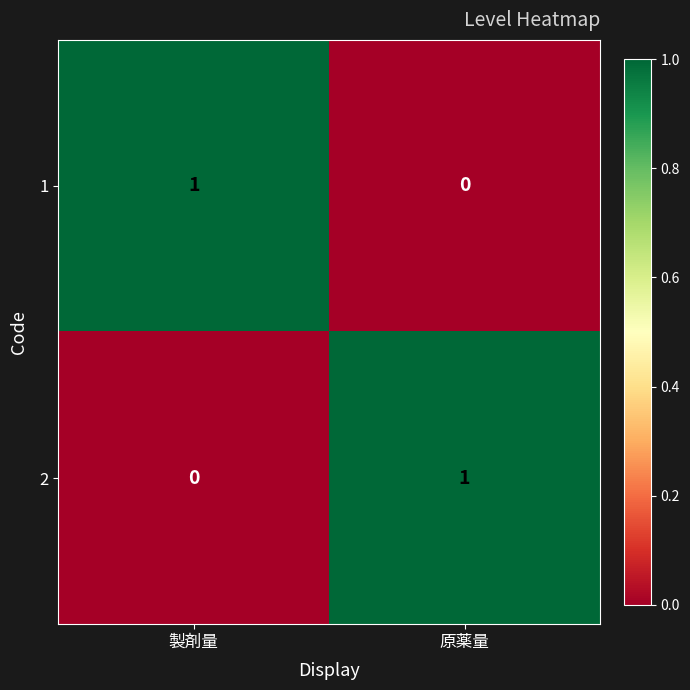

At which label does 1 reach its peak?

製剤量